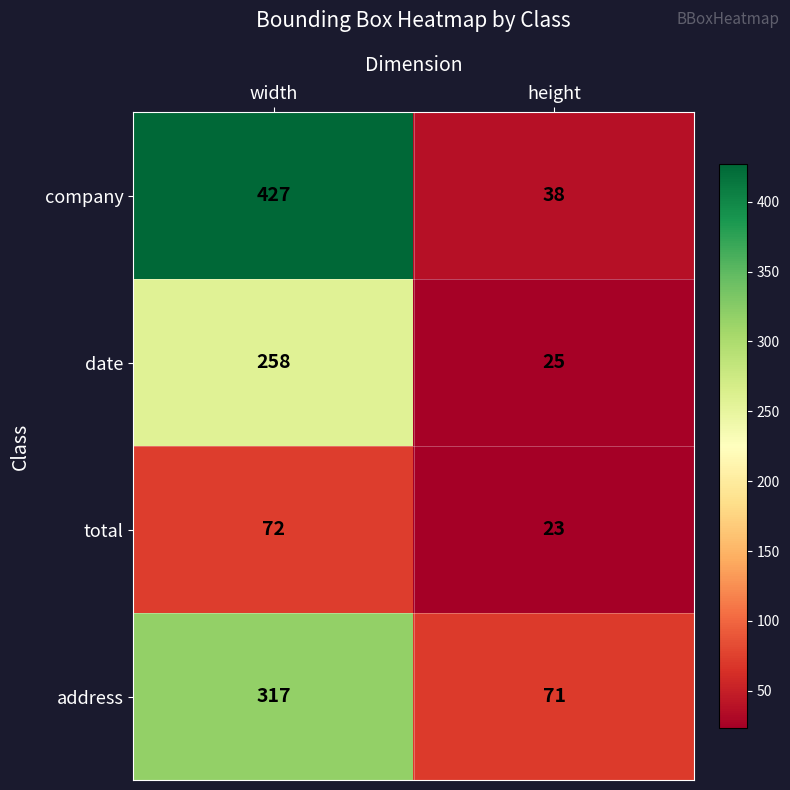

Rank the series by their maximum value, from lowest to highest.

total, date, address, company